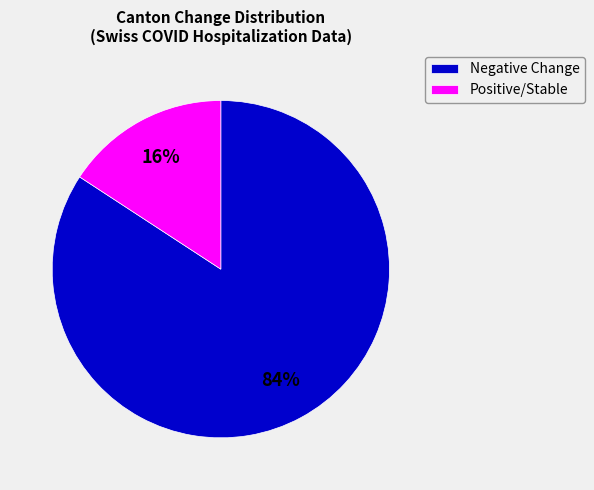

To the nearest percent, what percentage of the pie is Negative Change?

84%